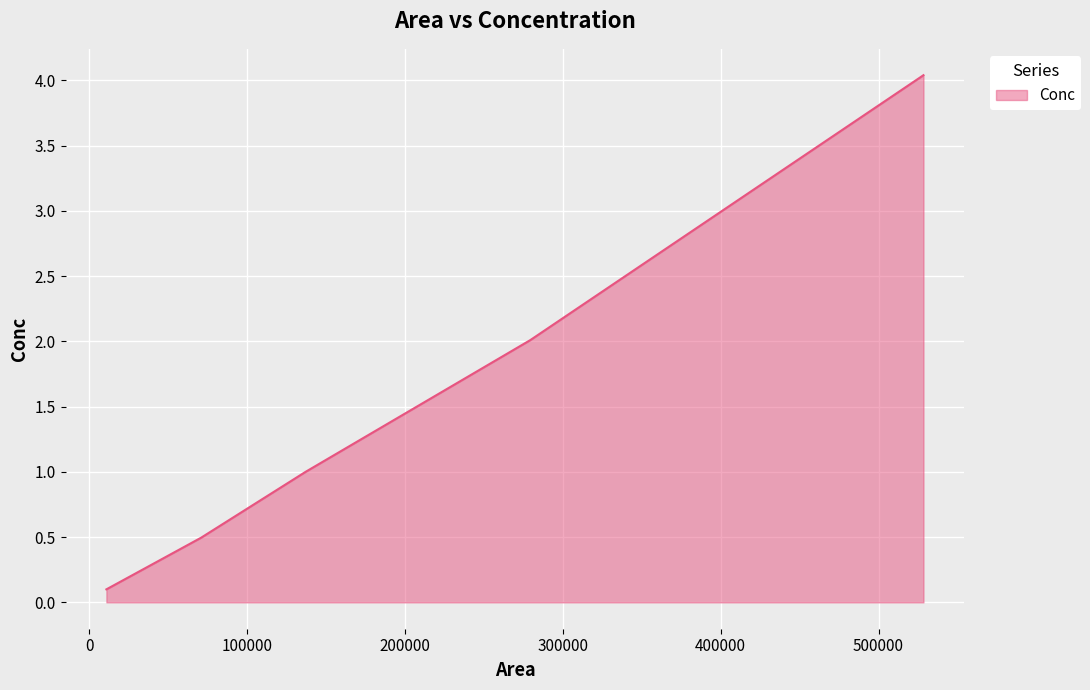

How many distinct data groups are displayed?

1